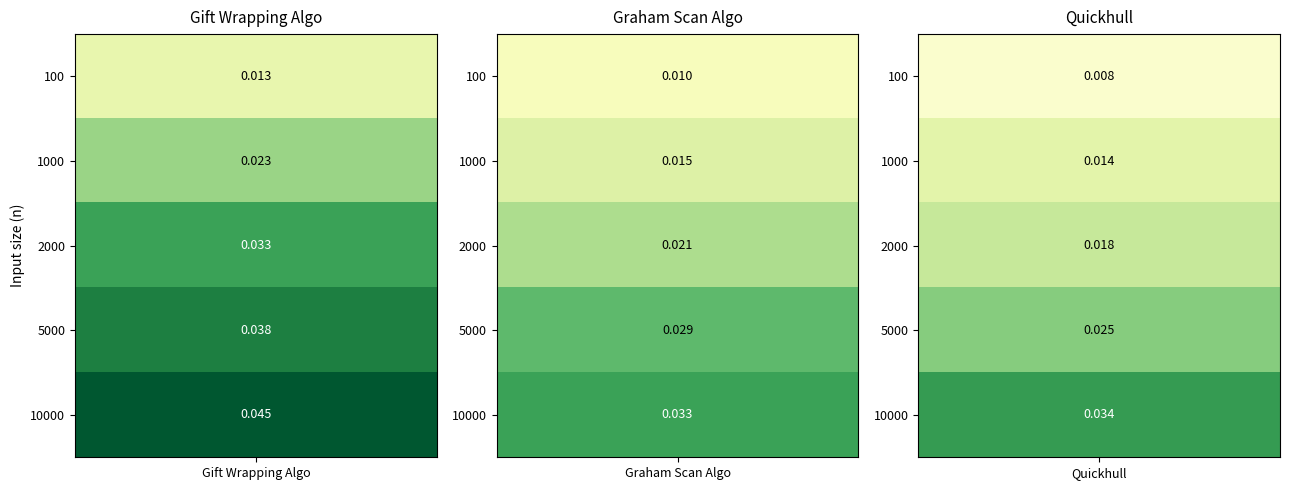

List the series in order of their peak value, lowest first.

Graham Scan Algo, Quickhull, Gift Wrapping Algo